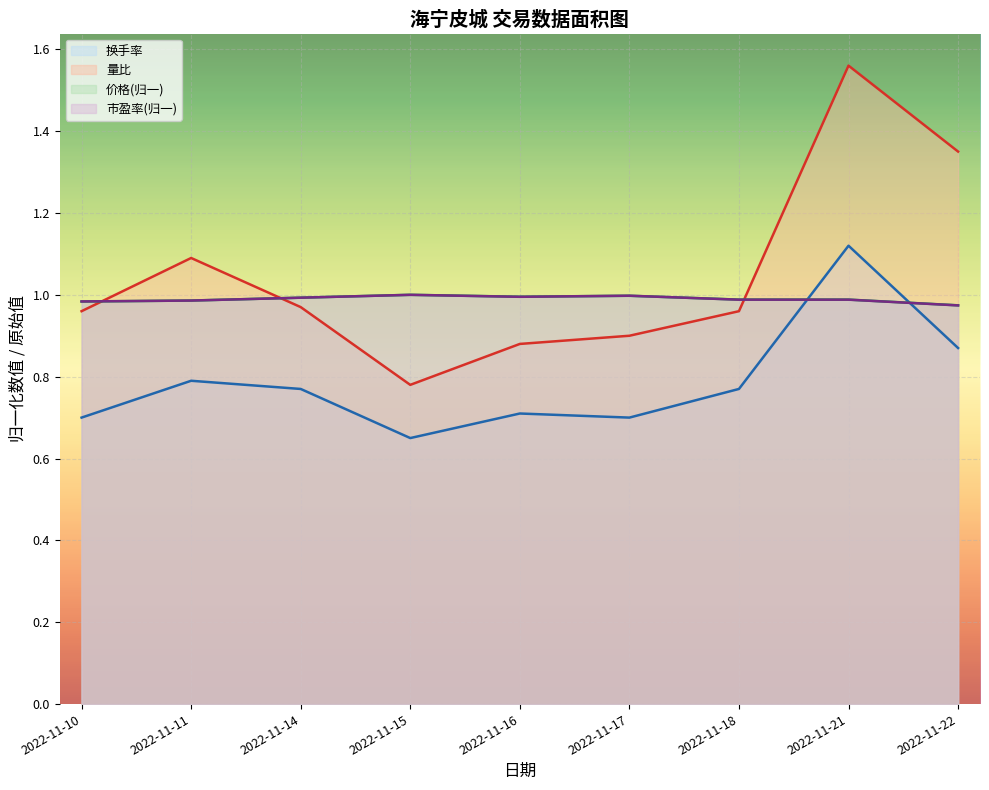

Is it true that 成交额(万元) equals 1.8 at 2022-11-21?

False